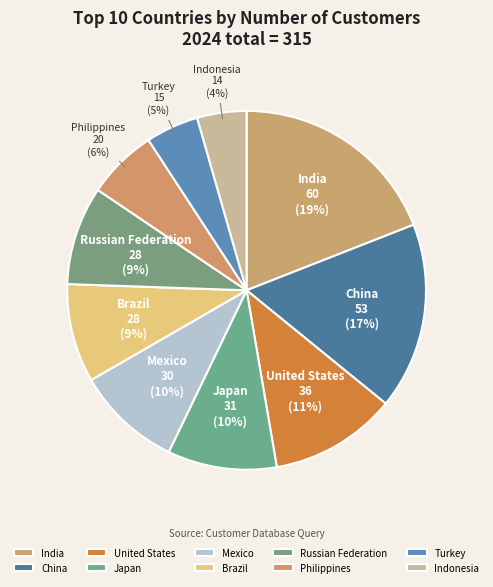

Do Russian Federation and Philippines together represent more than half of the pie?

No